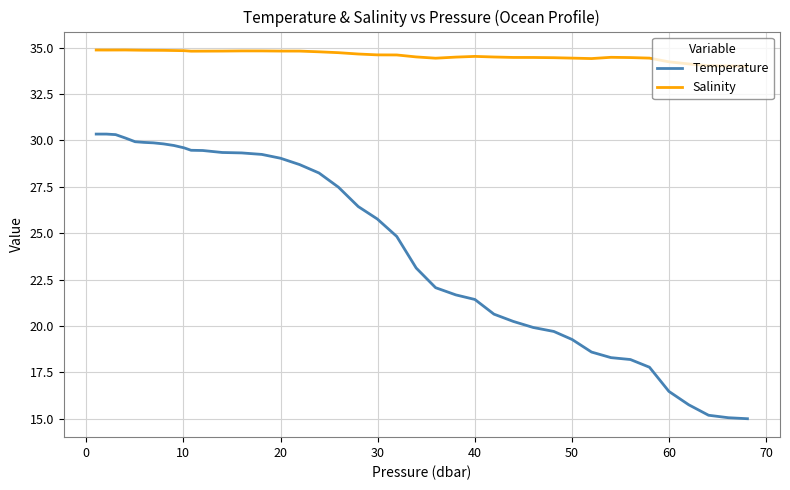

True or false: Temperature and Salinity cross at least once.

False